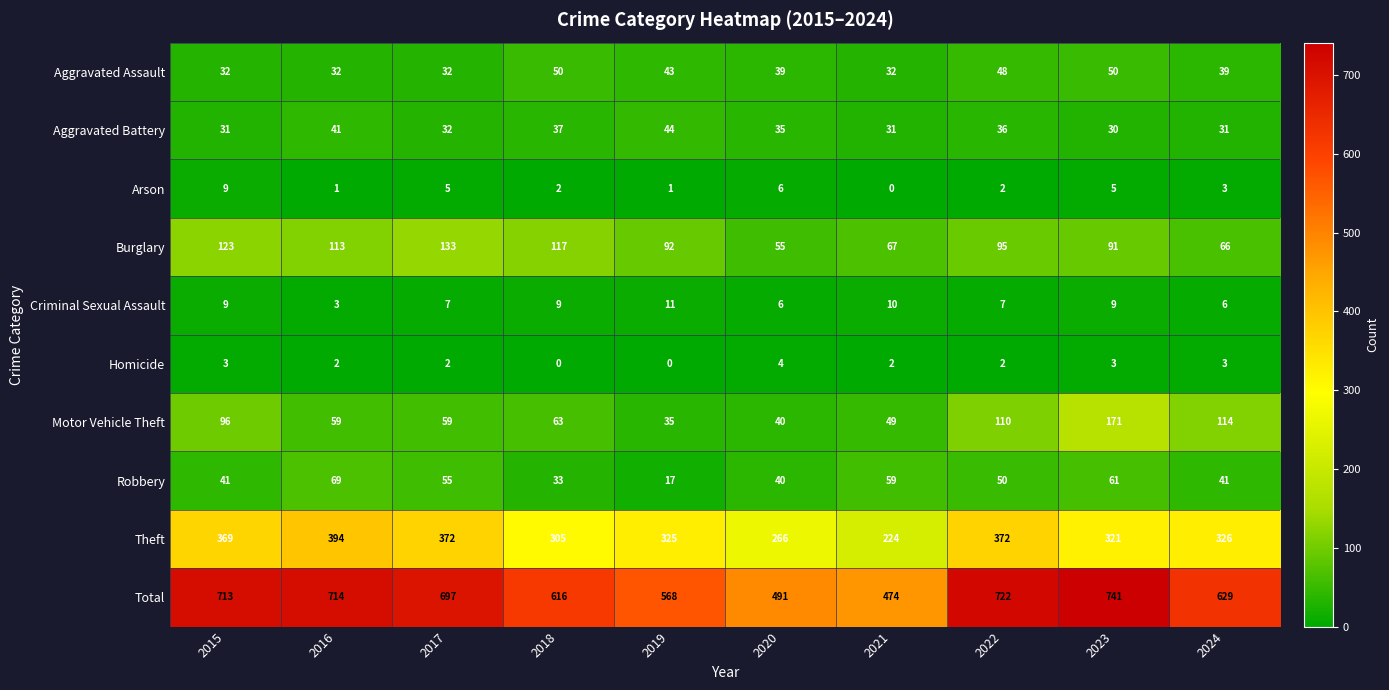

What value does the Aggravated Battery series have at 2021, to the nearest 5?

30